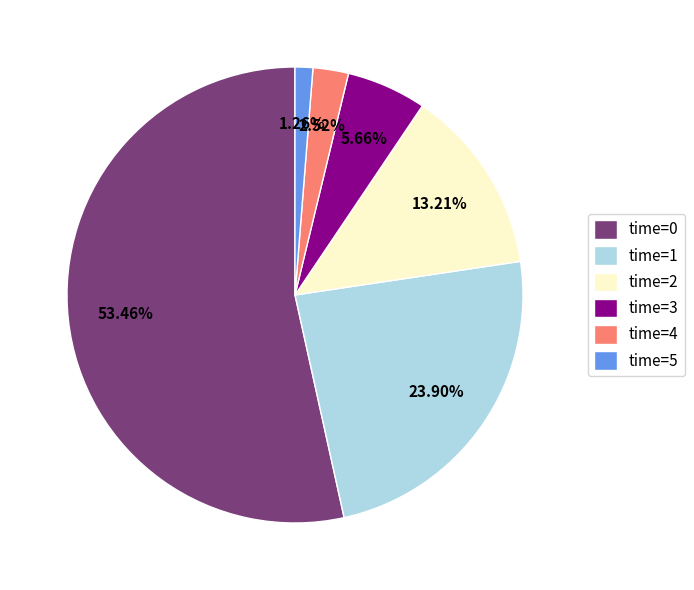

Which has a higher value, time=2 or time=1?

time=1